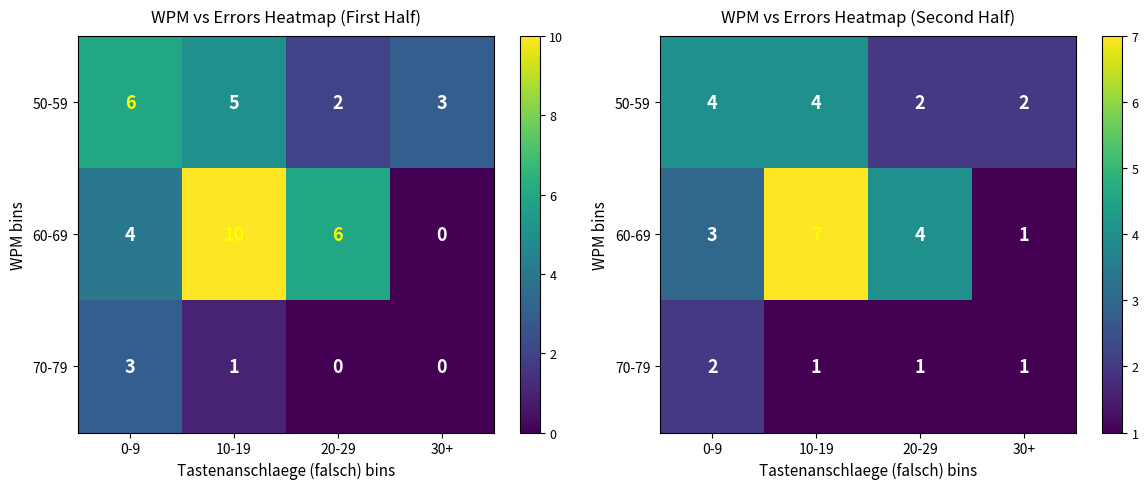

How many data points in 70-79 are above 1?

1